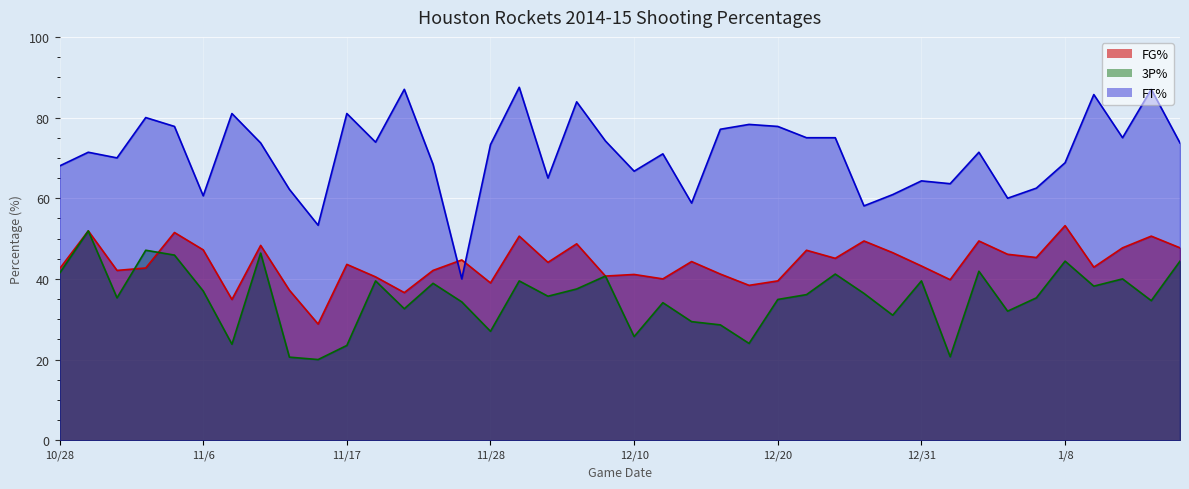

Is it true that 3P% equals 13.6 at 1/8?

False